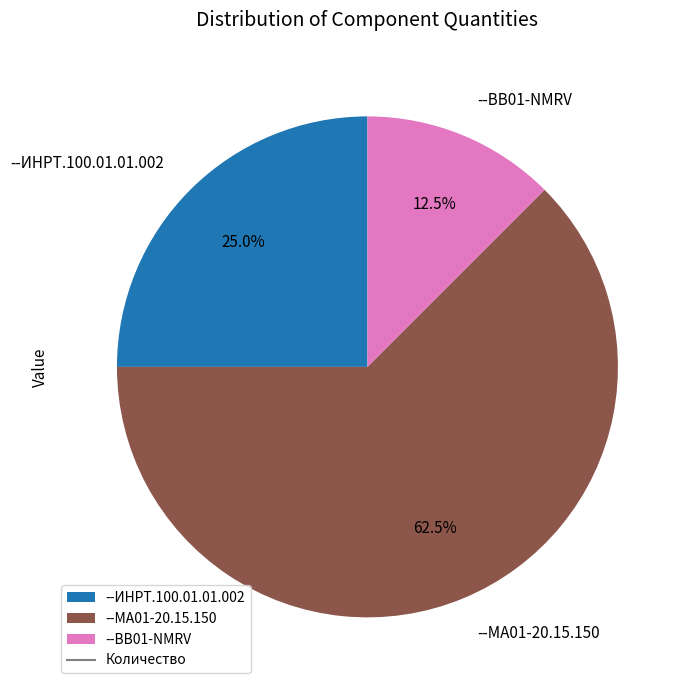

Rank the categories by value from lowest to highest.

--BB01-NMRV, --ИНРТ.100.01.01.002, --MA01-20.15.150